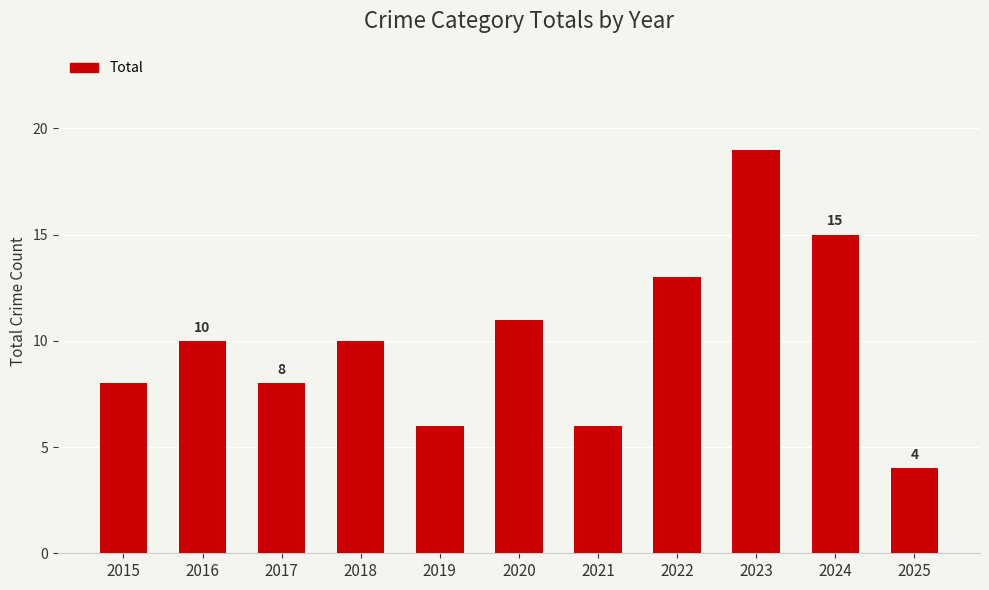

Which has a higher value, 2023 or 2022?

2023